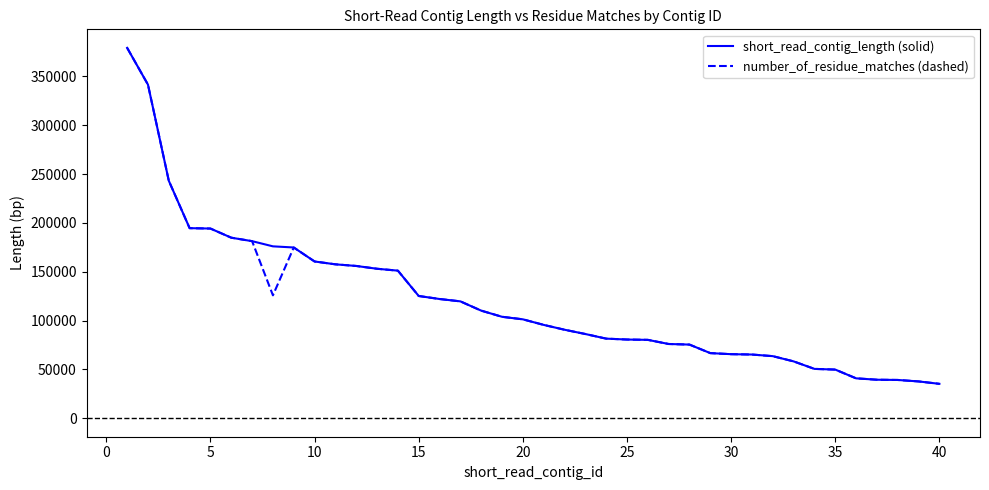

Which series has the widest spread of values?

short_read_contig_length (solid)